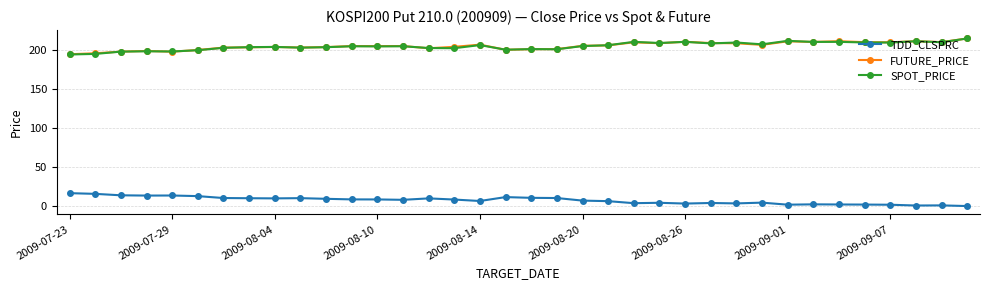

At how many categories does at least one series exceed 128?

36